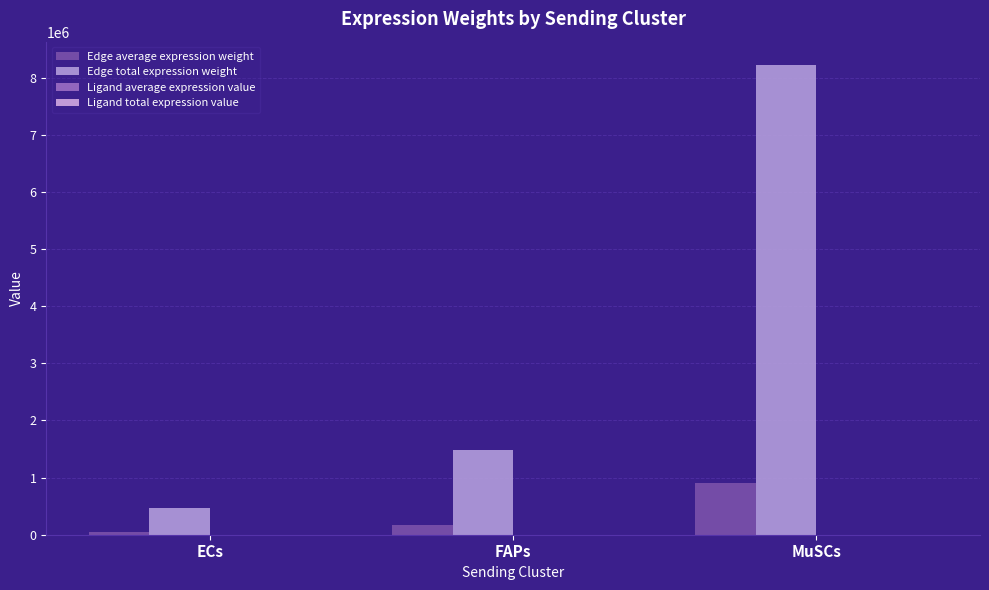

What is the total value across all series at ECs?

527563.3